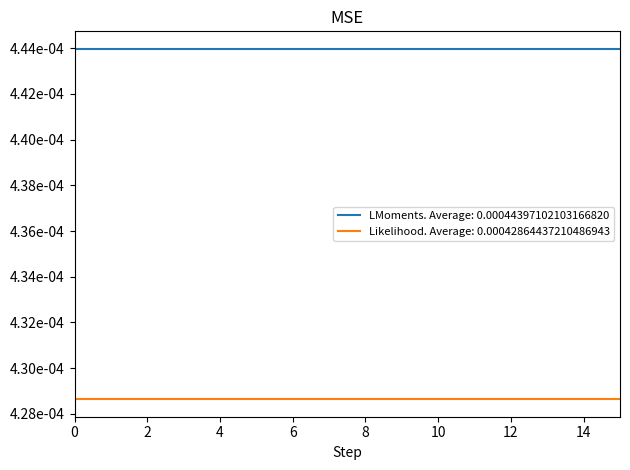

What are all the series names shown in the legend?

LMoments. Average: 0.00044397102103166820, Likelihood. Average: 0.00042864437210486943